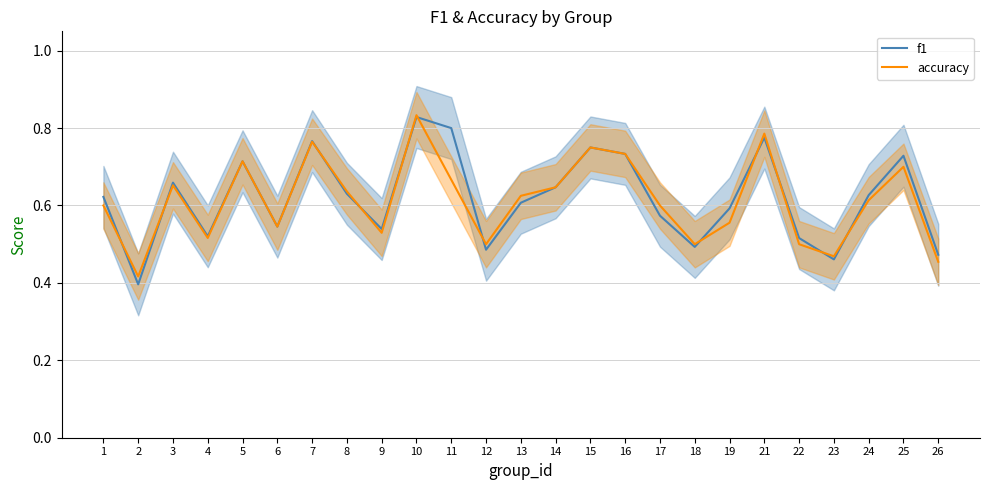

Which series has the widest spread of values?

f1